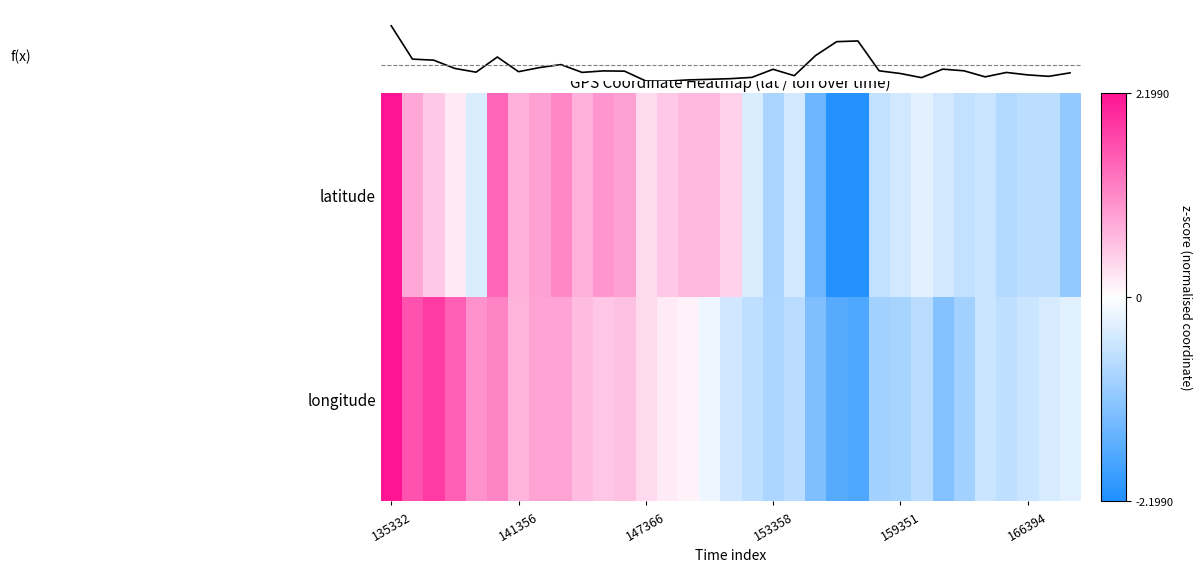

At which category does the chart reach its minimum across all series?

21